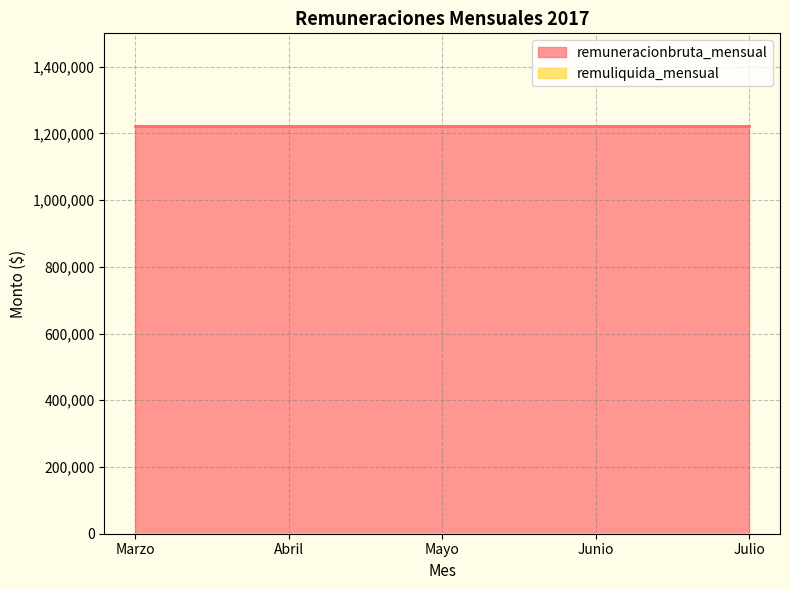

Reading left to right, transcribe all the data shown in this chart.

remuneracionbruta_mensual: 1222222	1222222	1222222	1222222	1222222
remuliquida_mensual: 0	0	0	0	0